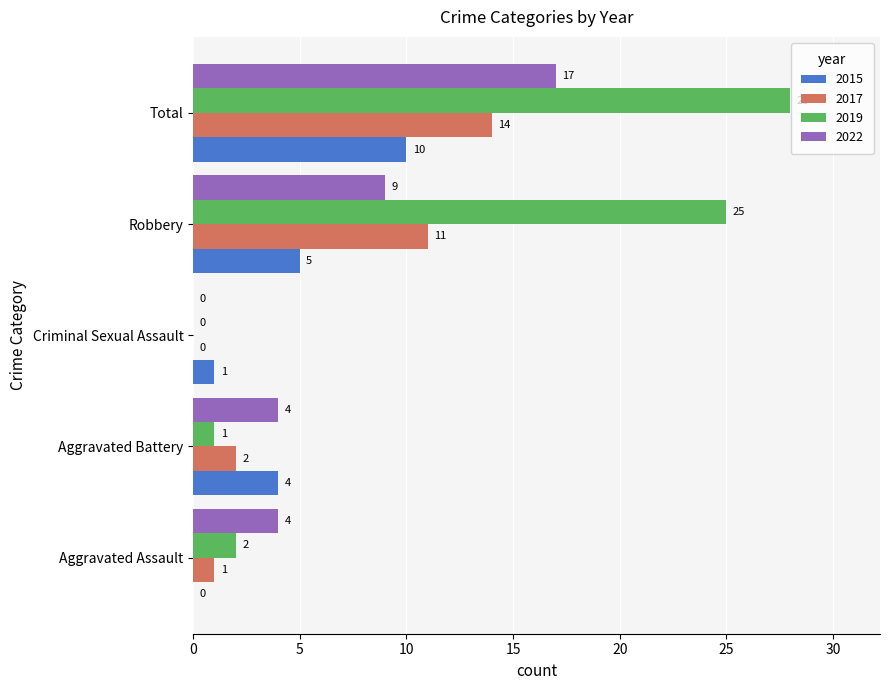

Which series changed the most between Aggravated Assault and Criminal Sexual Assault?

2022